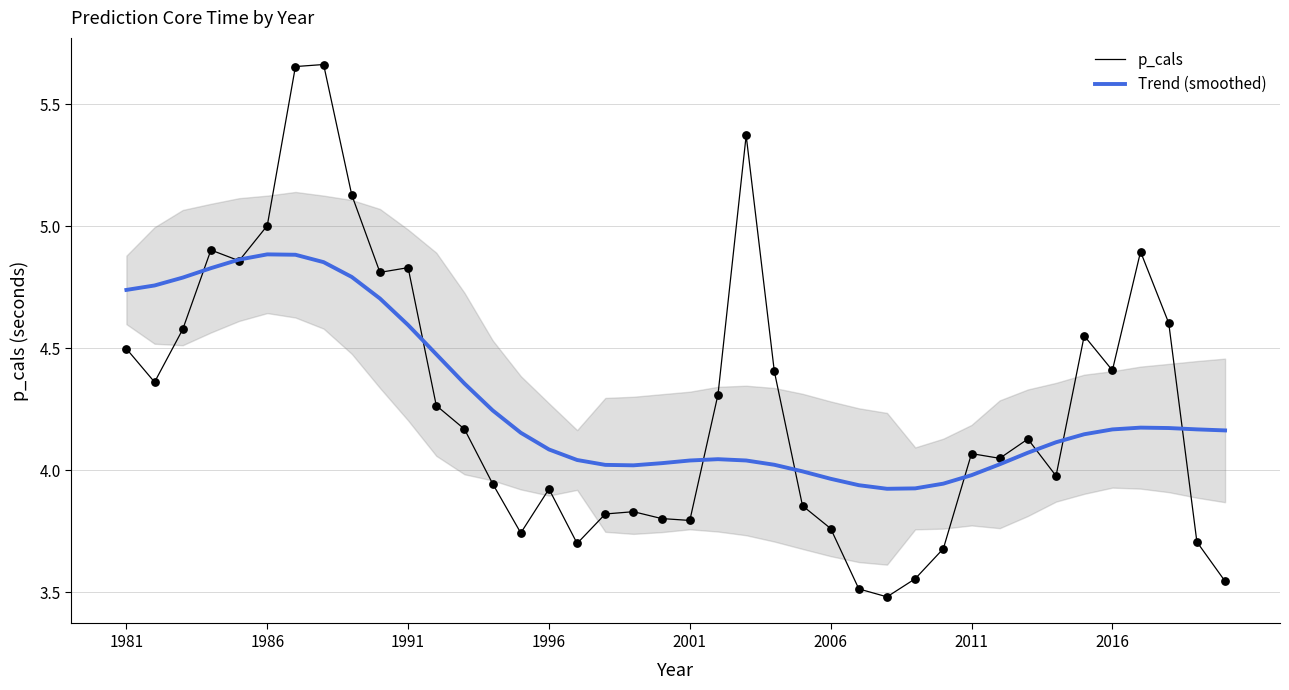

Which series has the largest total across all categories?

Trend (smoothed)